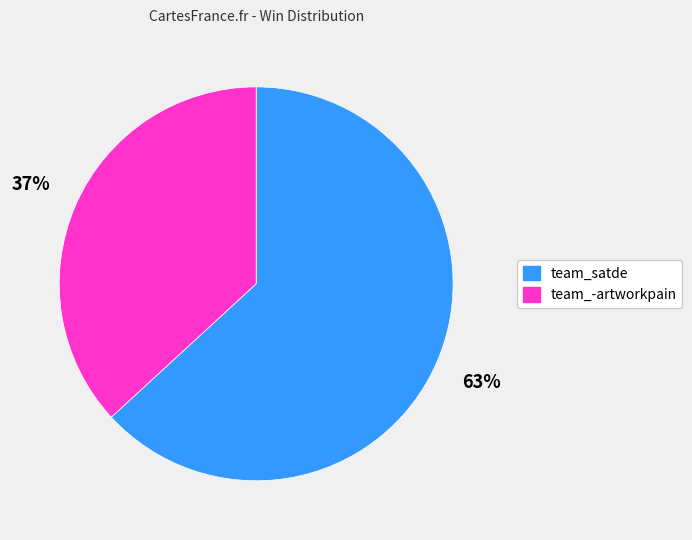

What is the ratio of the value at team_-artworkpain to the value at team_satde?

0.6